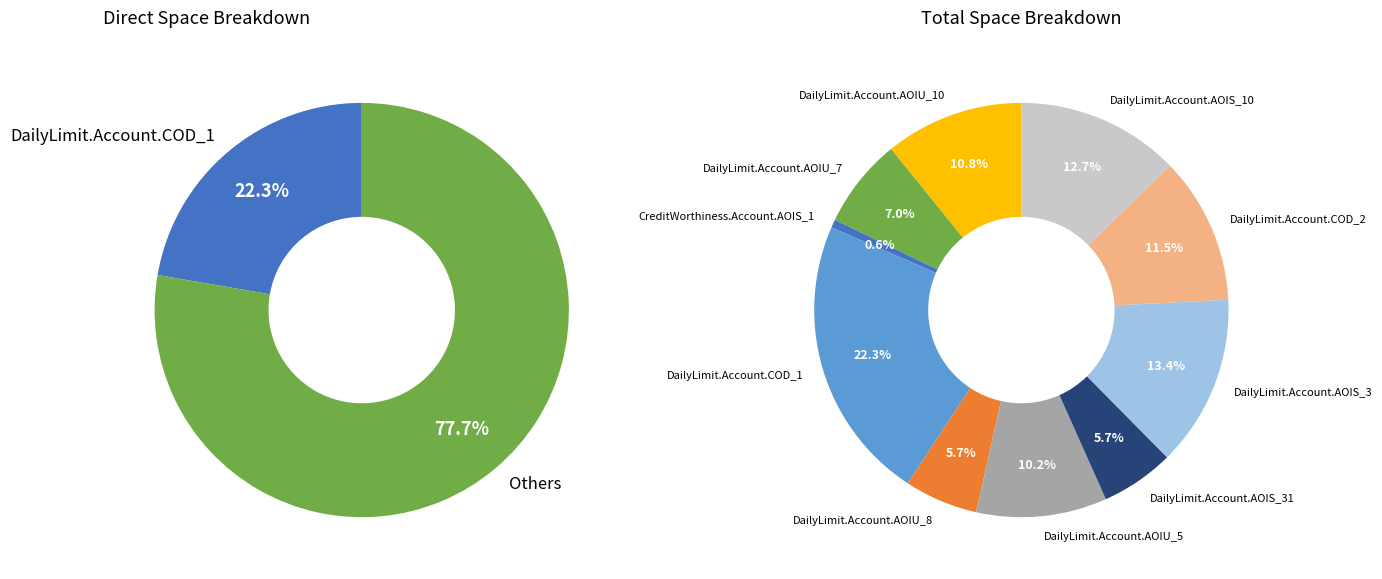

To the nearest percent, what is the combined percentage of DailyLimit.Account.COD_1 and DailyLimit.Account.AOIU_10?

33%